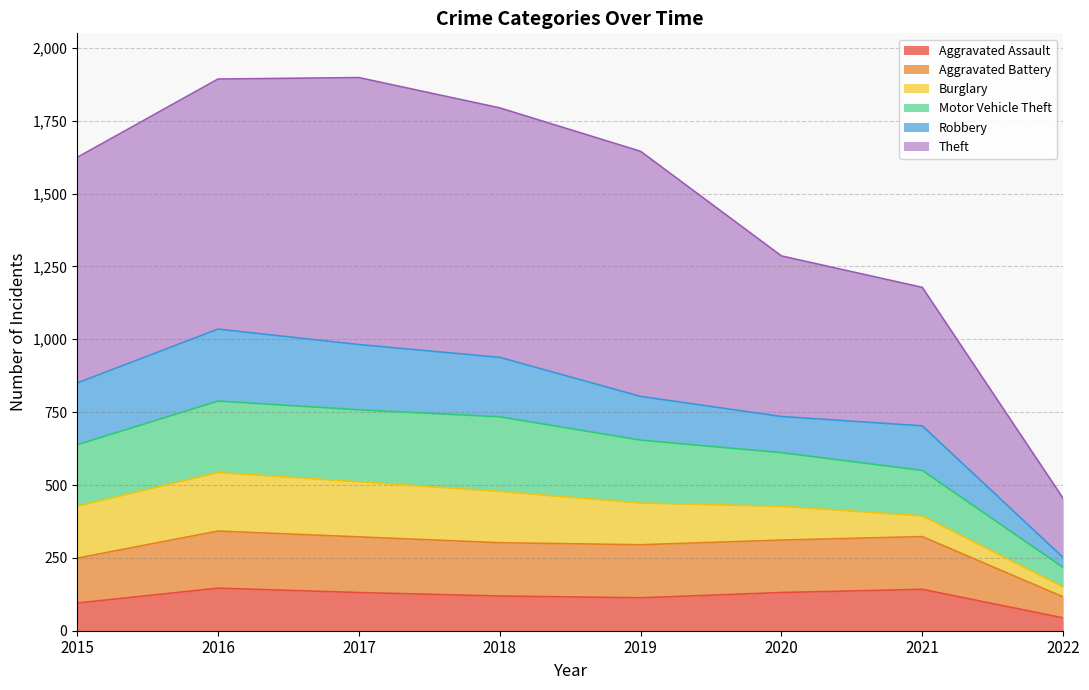

What is the maximum value for Aggravated Assault?

146